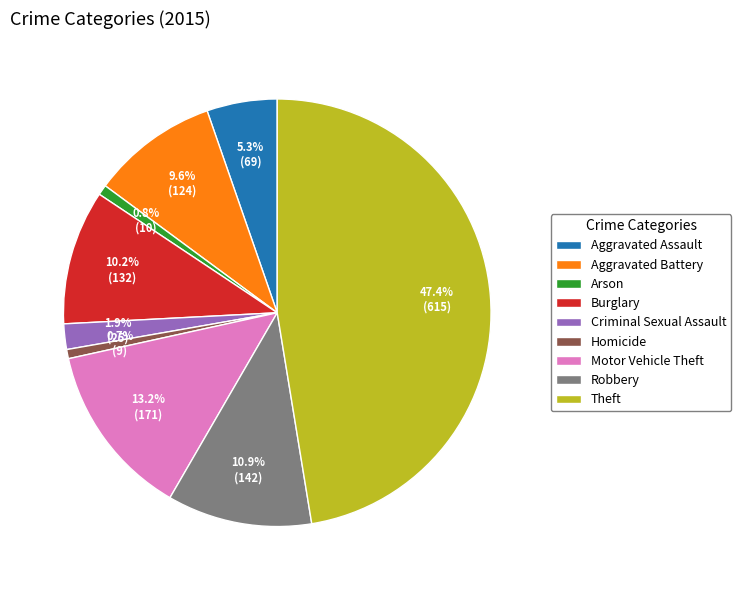

What is the ratio of the value at Criminal Sexual Assault to the value at Arson?

2.5